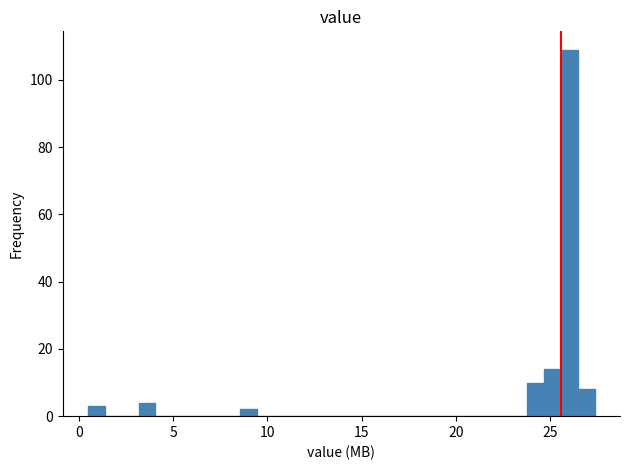

Around what value on the x-axis is the tallest bar? Give the approximate position of its centre, as read against the axis.

26.0